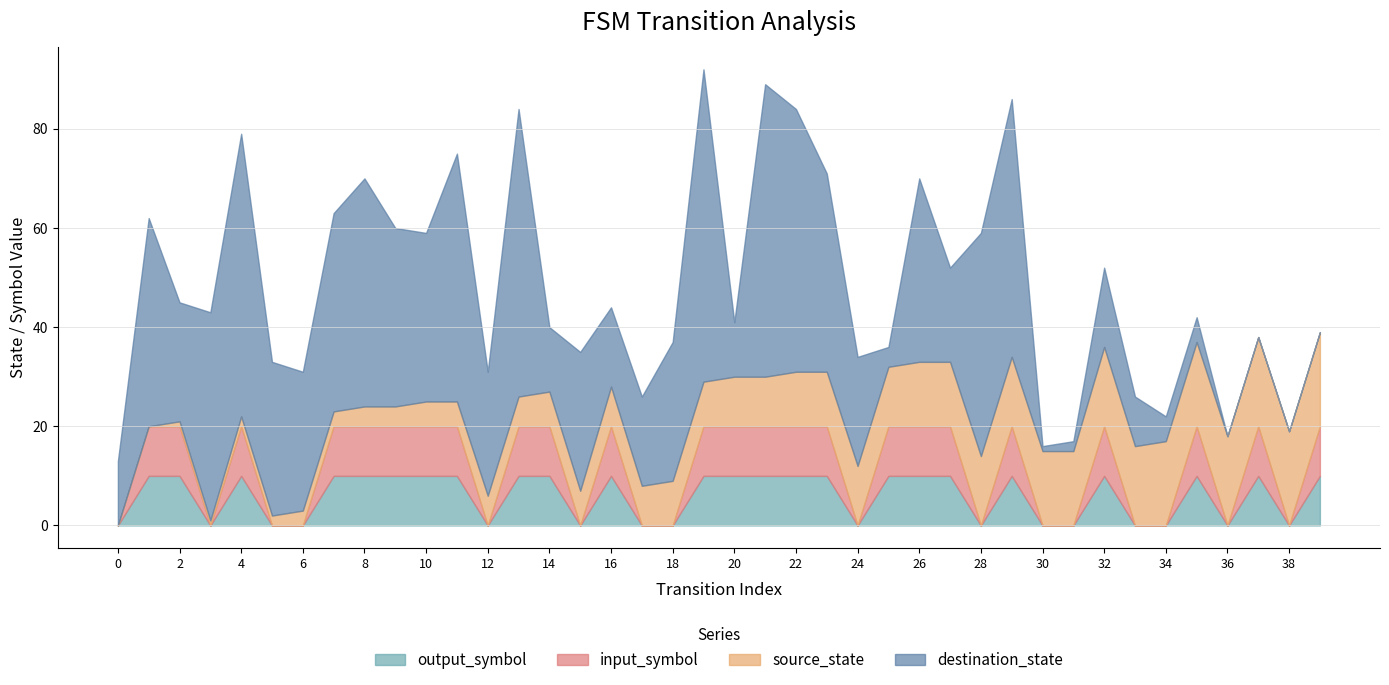

Between 13 and 9, which is larger?

13